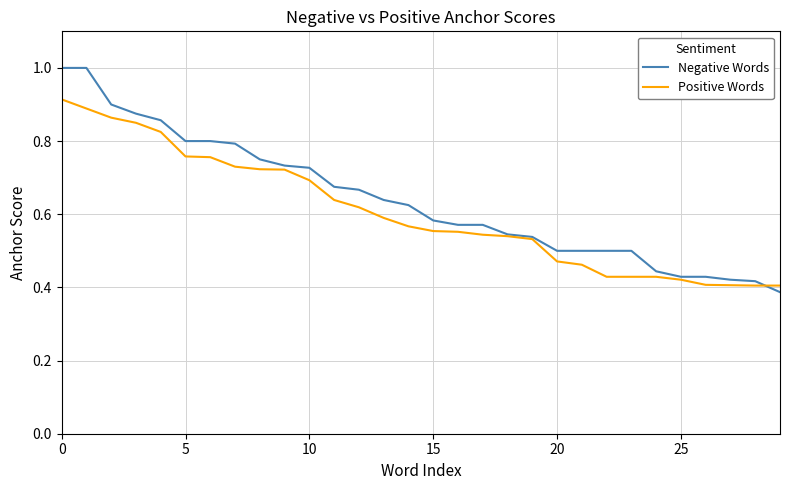

How many Positive Words values are between 0 and 1?

30